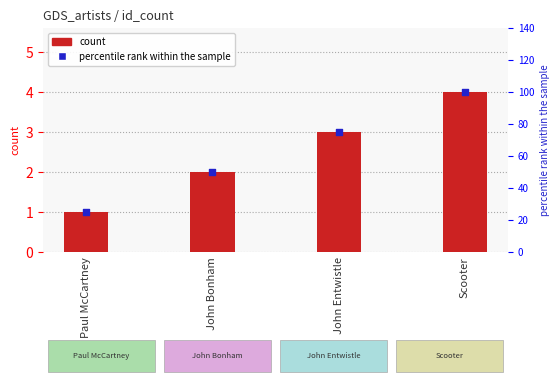

Which series reaches the maximum Y coordinate?

percentile rank within the sample